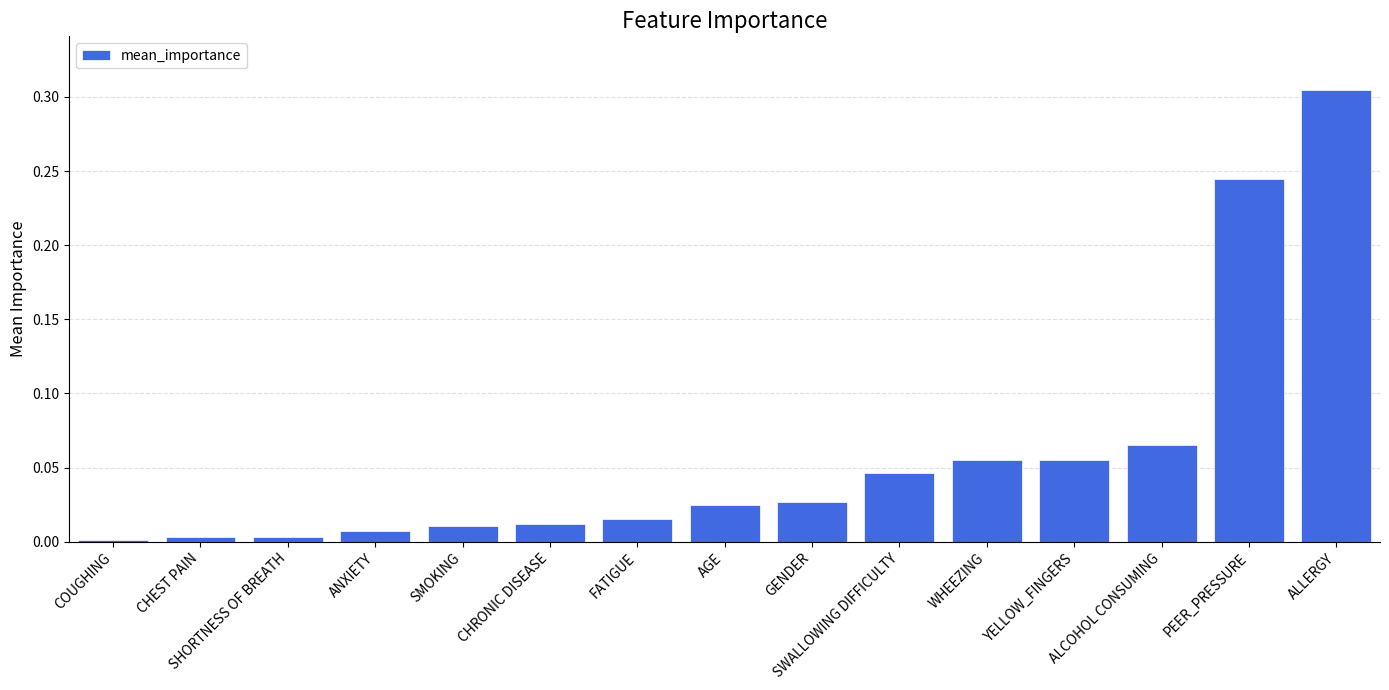

Is it true that the value at FATIGUE is 0.0?

True